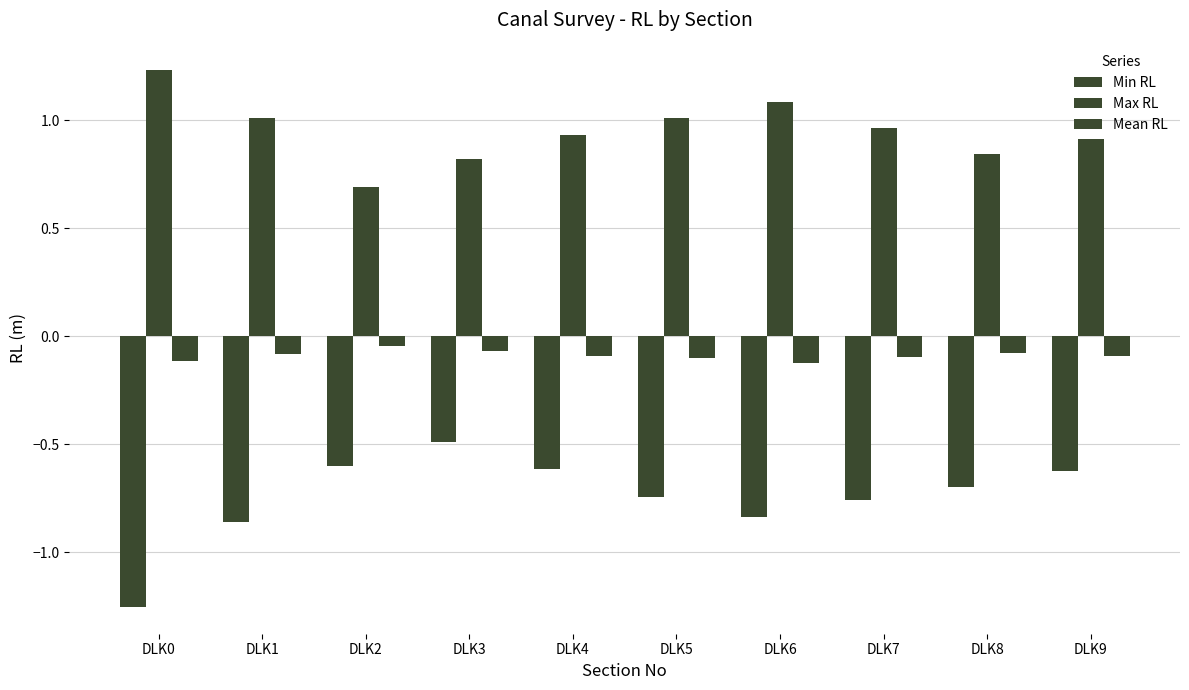

Reading right to left, transcribe all the data shown in this chart.

Min RL: -0.6	-0.7	-0.8	-0.8	-0.7	-0.6	-0.5	-0.6	-0.9	-1.3
Max RL: 0.9	0.8	1.0	1.1	1.0	0.9	0.8	0.7	1.0	1.2
Mean RL: -0.1	-0.1	-0.1	-0.1	-0.1	-0.1	-0.1	-0.0	-0.1	-0.1